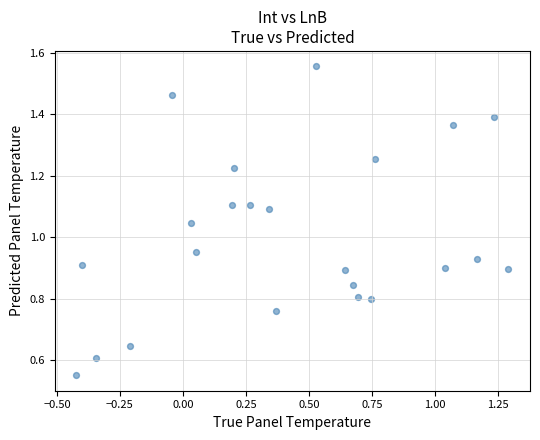

What is the range of X values (max minus min)?

1.7